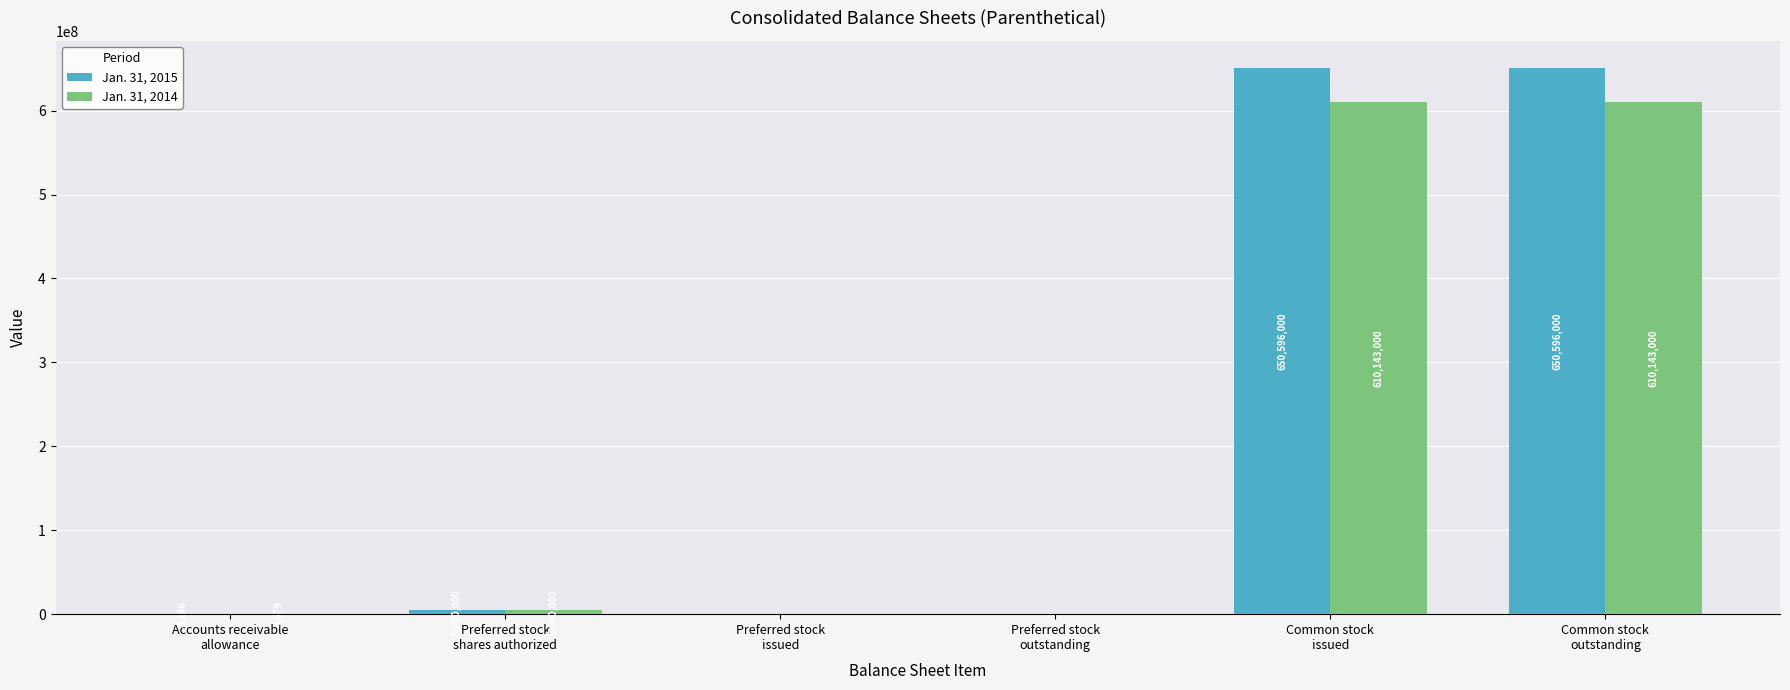

What is the maximum value for Jan. 31, 2014?

610143000